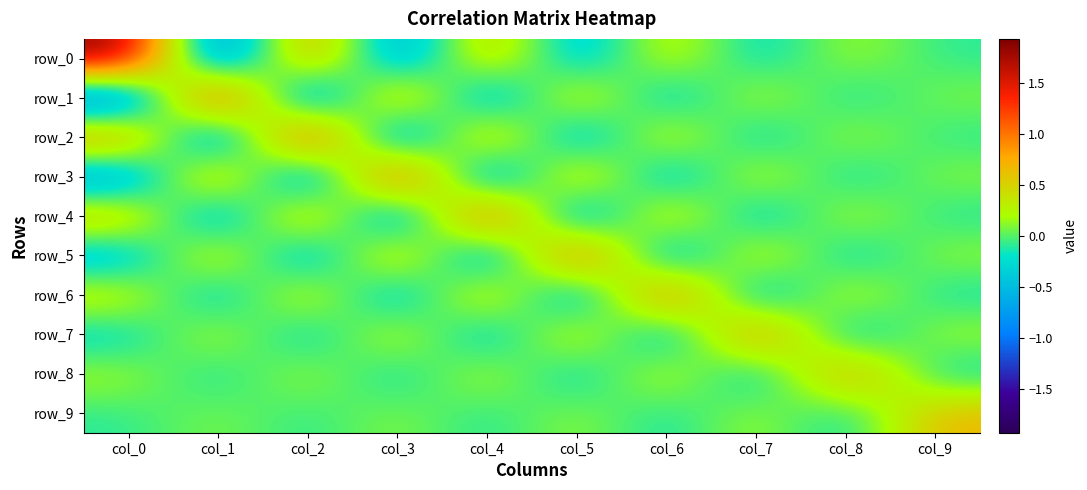

How many negative values does the row_1 series have?

5